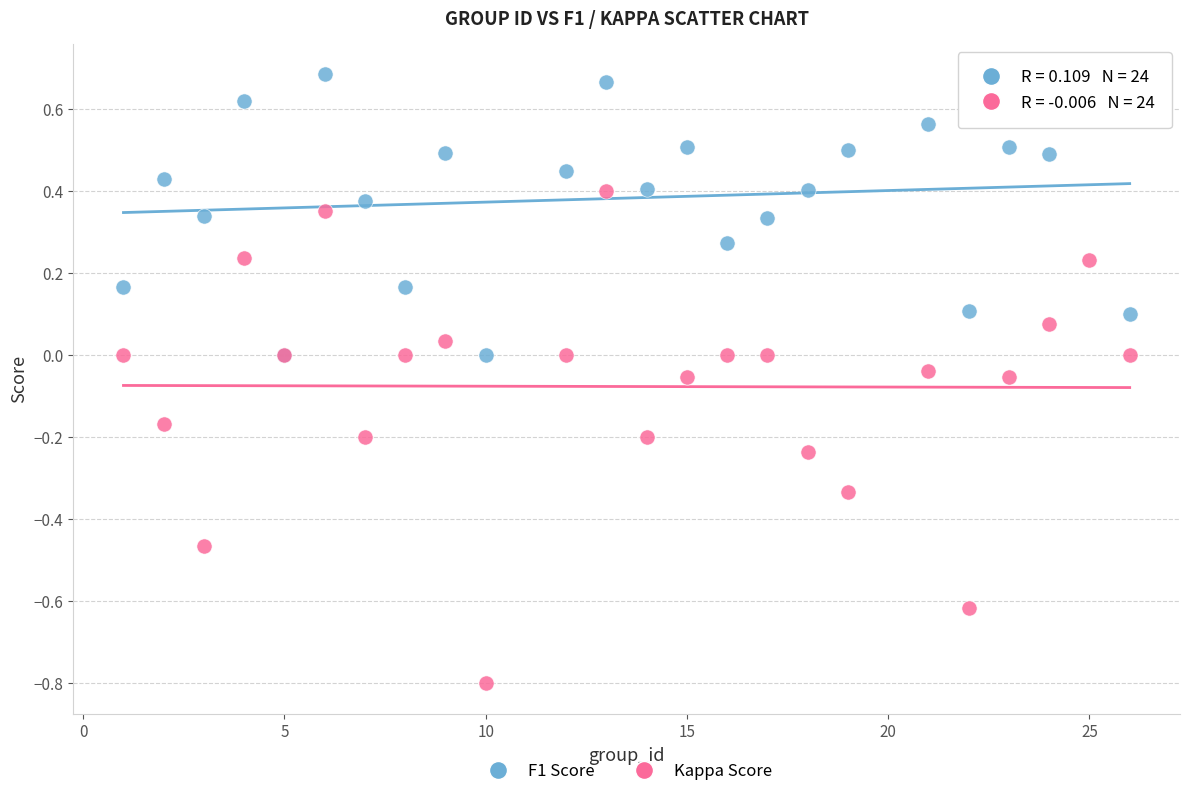

What are all the series names shown in the legend?

F1 Score, Kappa Score